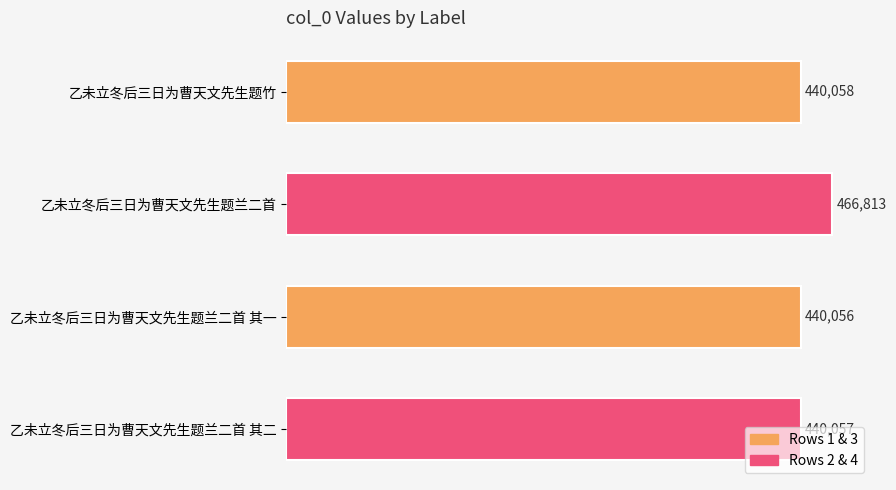

What is the ratio of the value at 乙未立冬后三日为曹天文先生题兰二首 其二 to the value at 乙未立冬后三日为曹天文先生题竹?

1.0